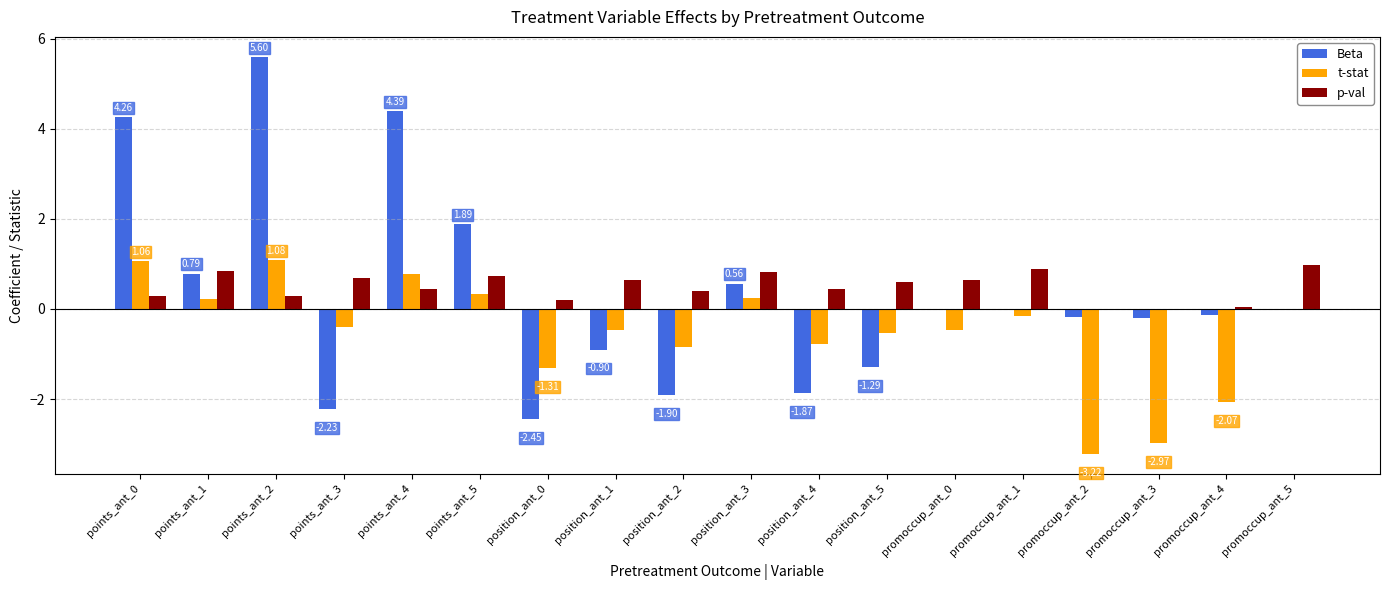

Is the value of Beta at points_ant_0 greater than the value of p-val at promoccup_ant_2?

Yes